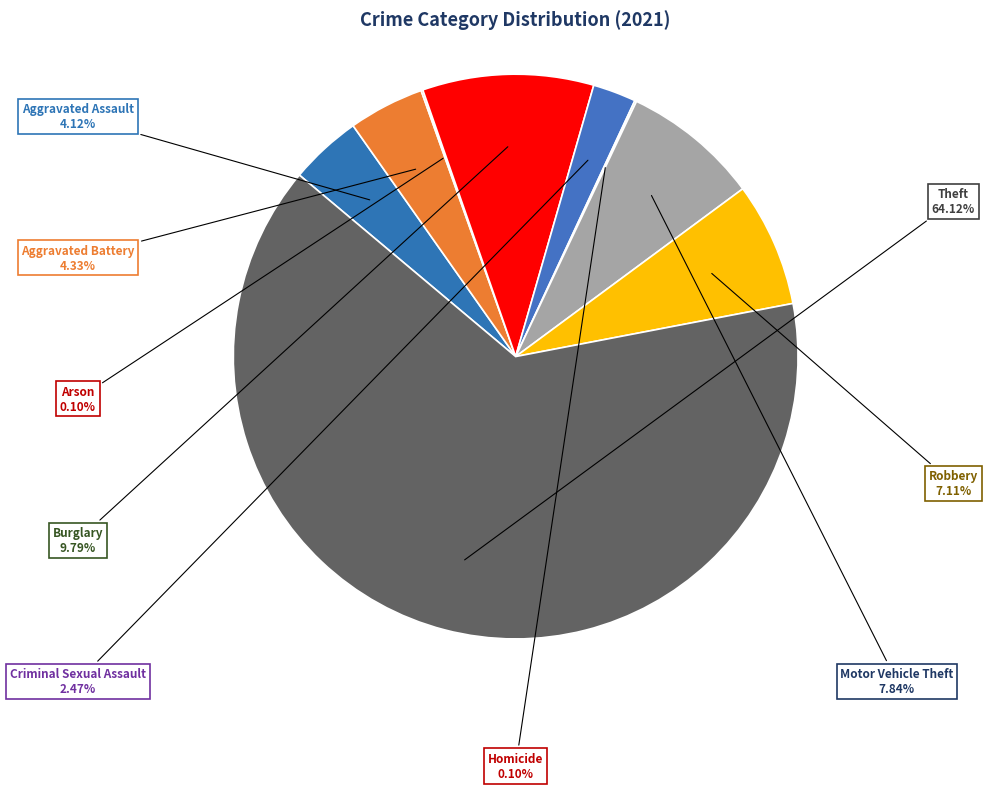

Which slice is the largest?

Theft